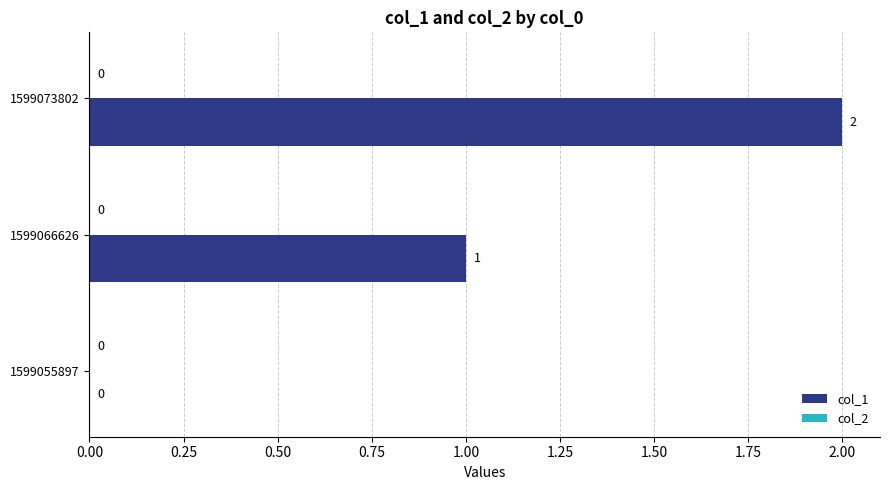

Between 1599073802 and 1599066626, which is larger?

1599073802